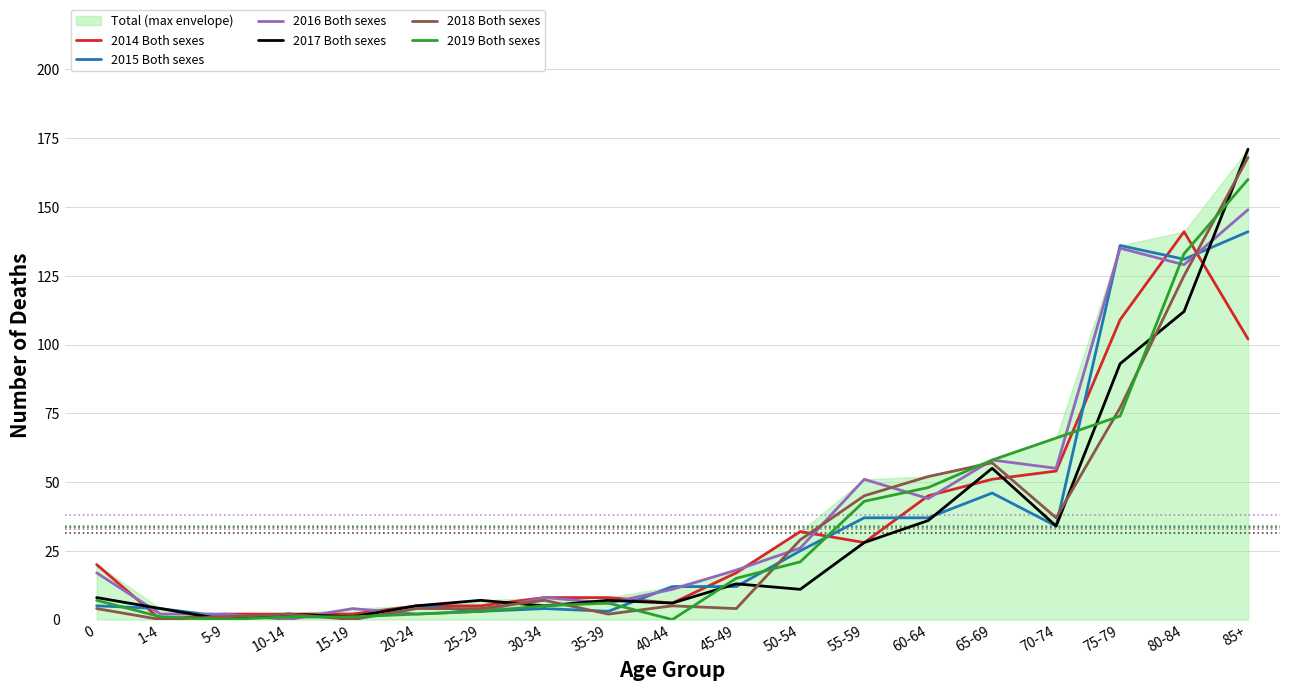

What is the value of the 2016 Both sexes point at the 16th from the left?

55